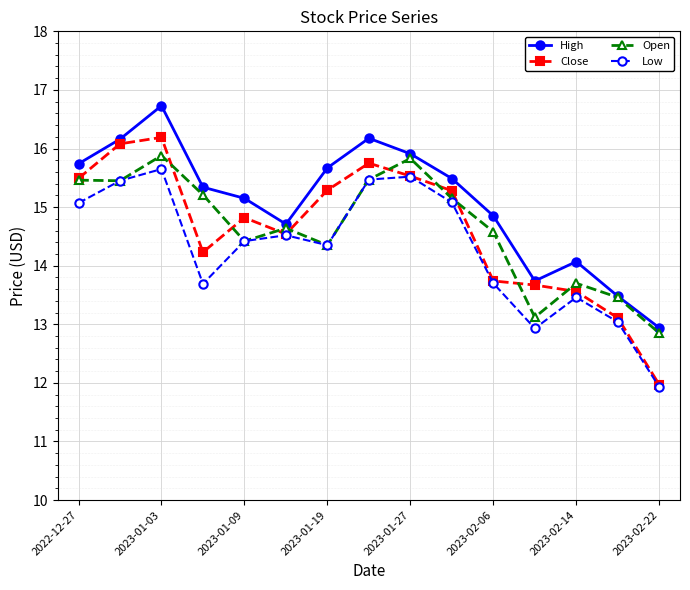

Which series has the largest total across all categories?

High